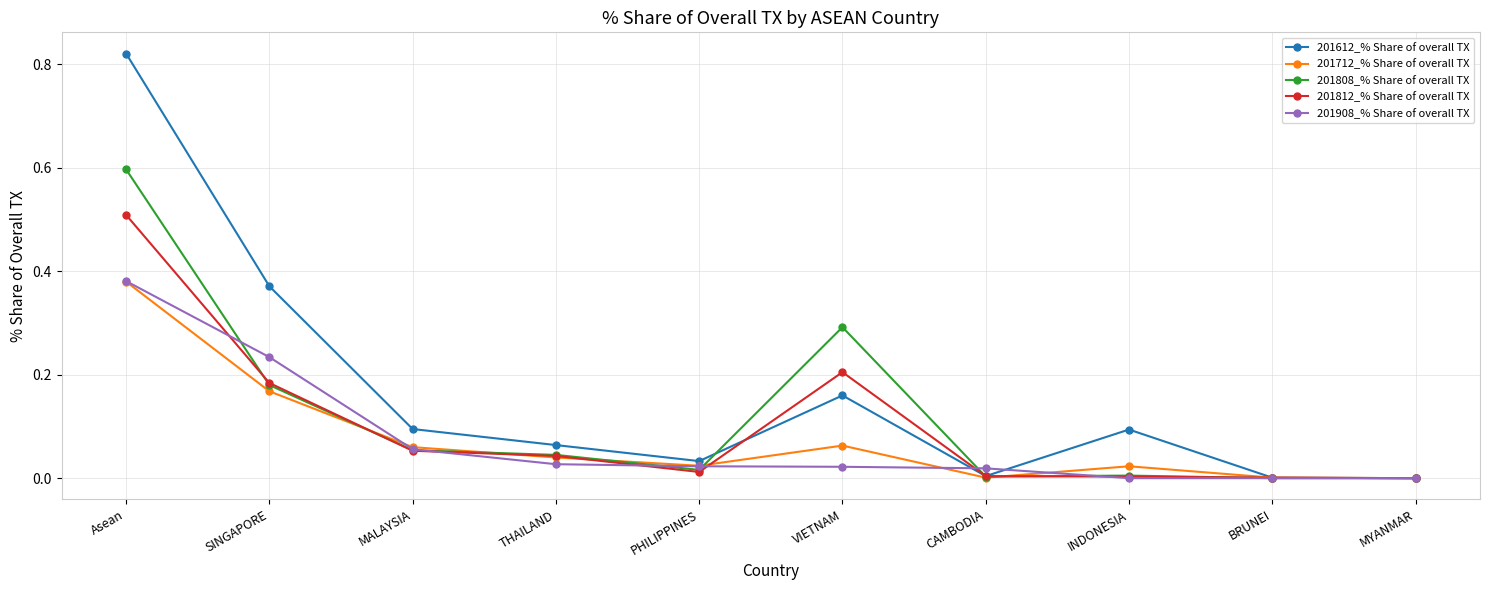

In 201612_% Share of overall TX, how many points are higher than both neighbors (excluding endpoints)?

2